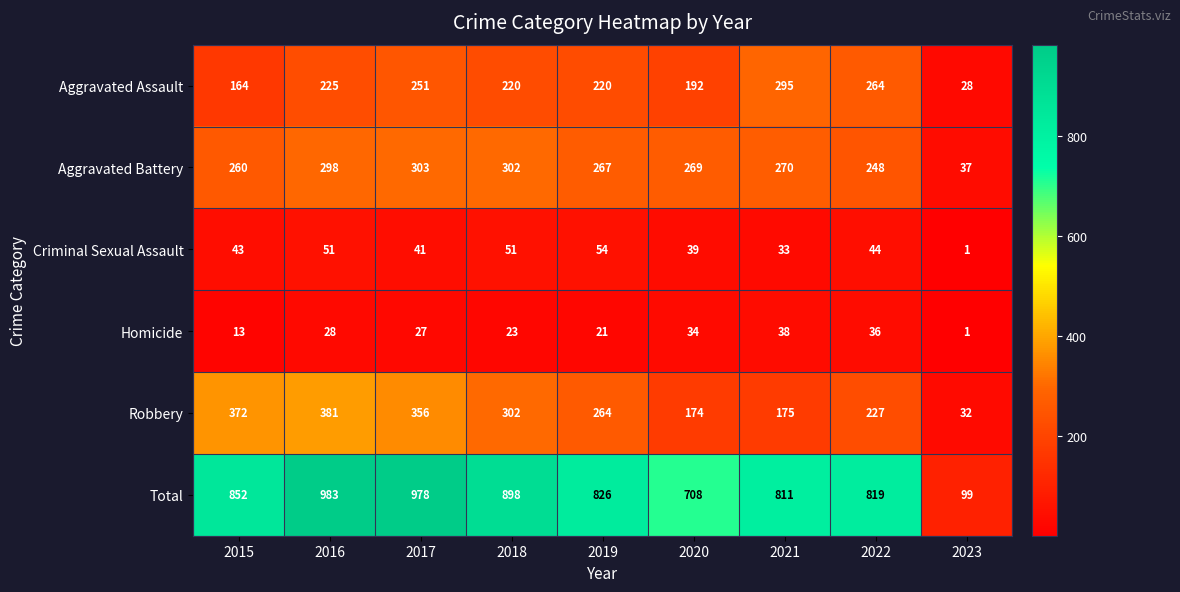

True or false: Criminal Sexual Assault has a value of 41 at 2017.

True